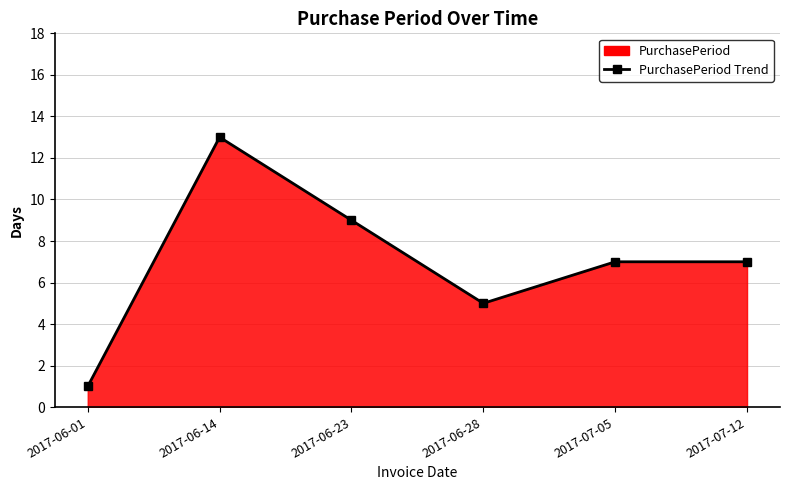

What is the sum of all values?

42